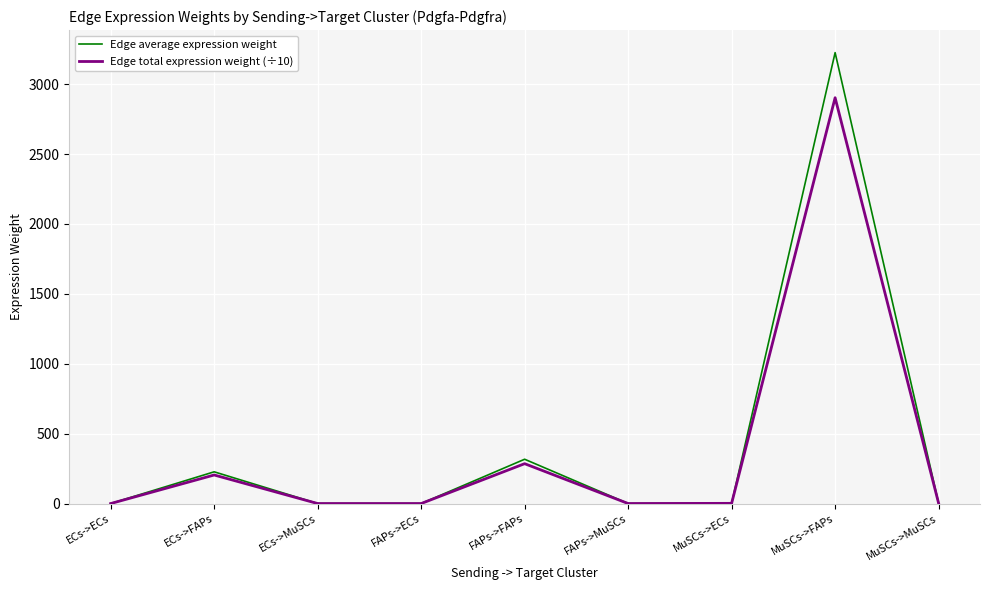

Which label corresponds to the largest value in the chart?

MuSCs->FAPs